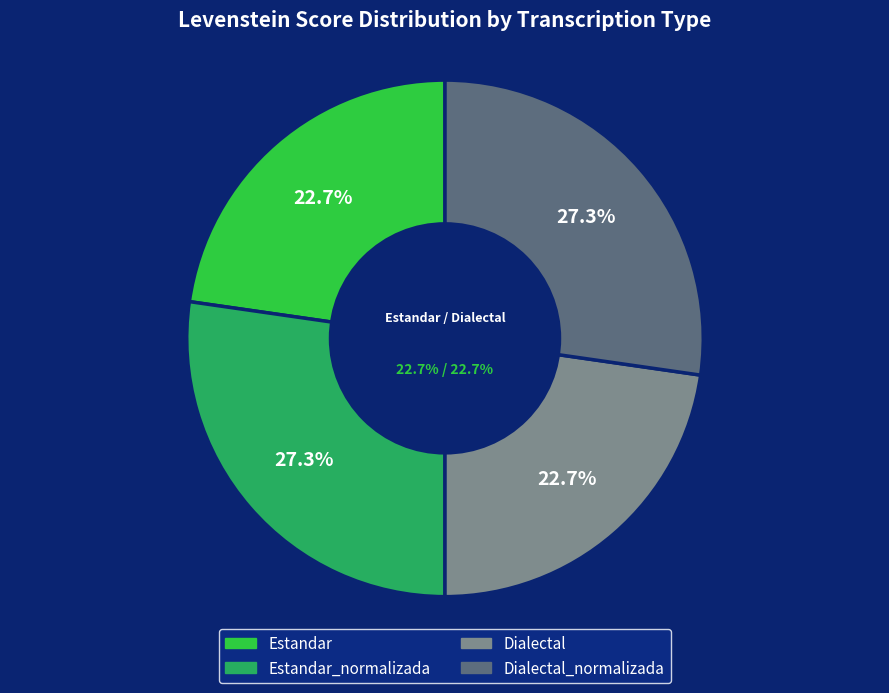

How many segments does this pie chart have?

4